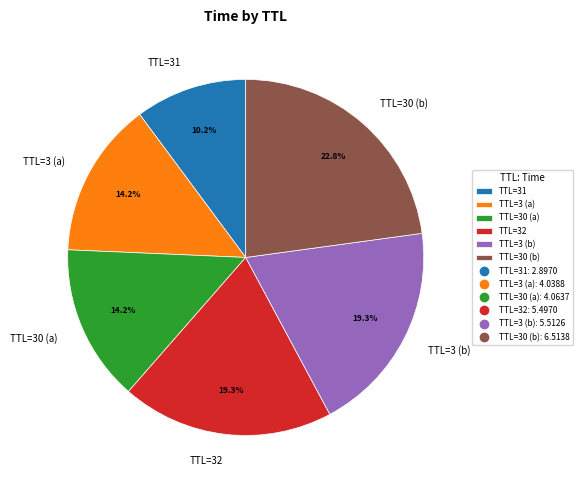

What is the total percentage of TTL=32 and TTL=30 (b)?

42.1%